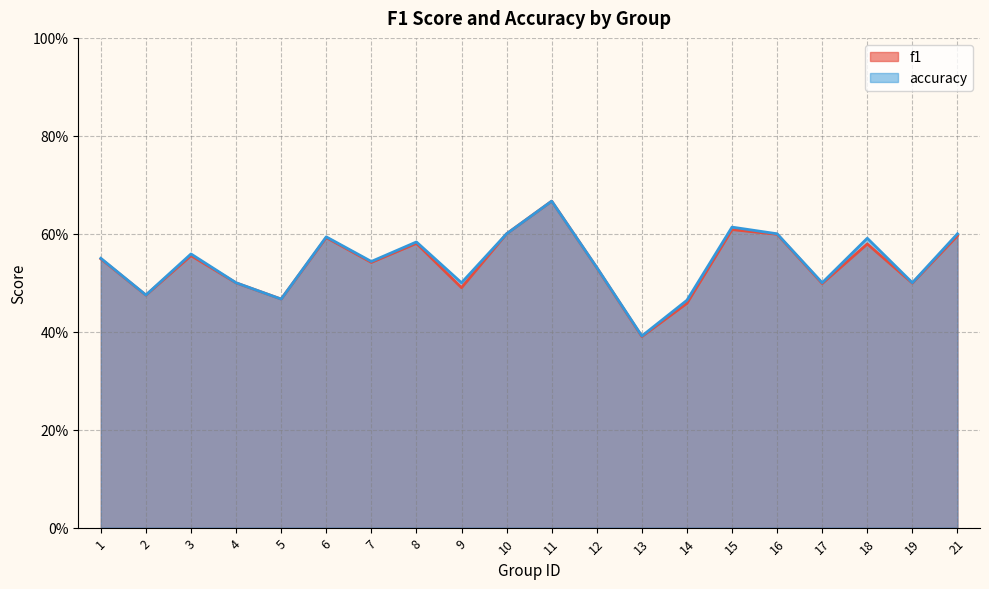

Which has a higher value, 1 or 16?

16